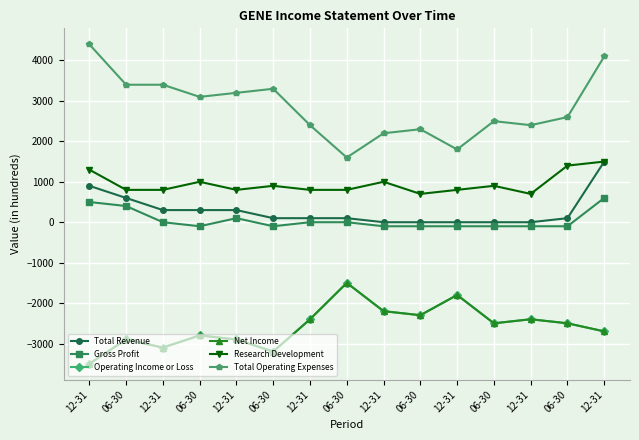

Does the chart display data point markers on the line(s)?

Yes